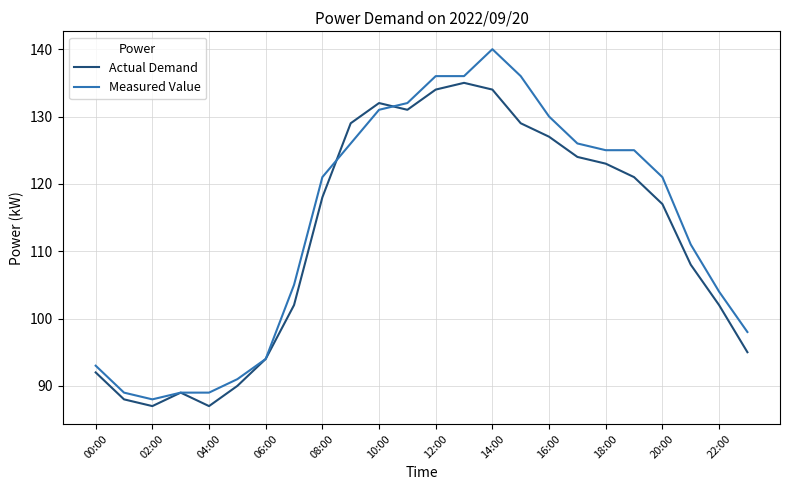

List the series in order of their peak value, highest first.

Measured Value, Actual Demand